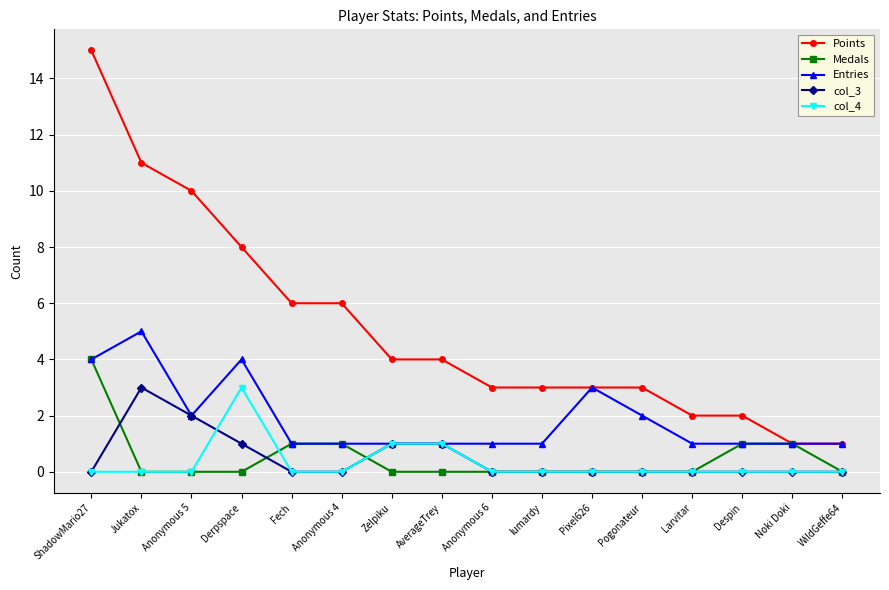

What are all the series names shown in the legend?

Points, Medals, Entries, col_3, col_4